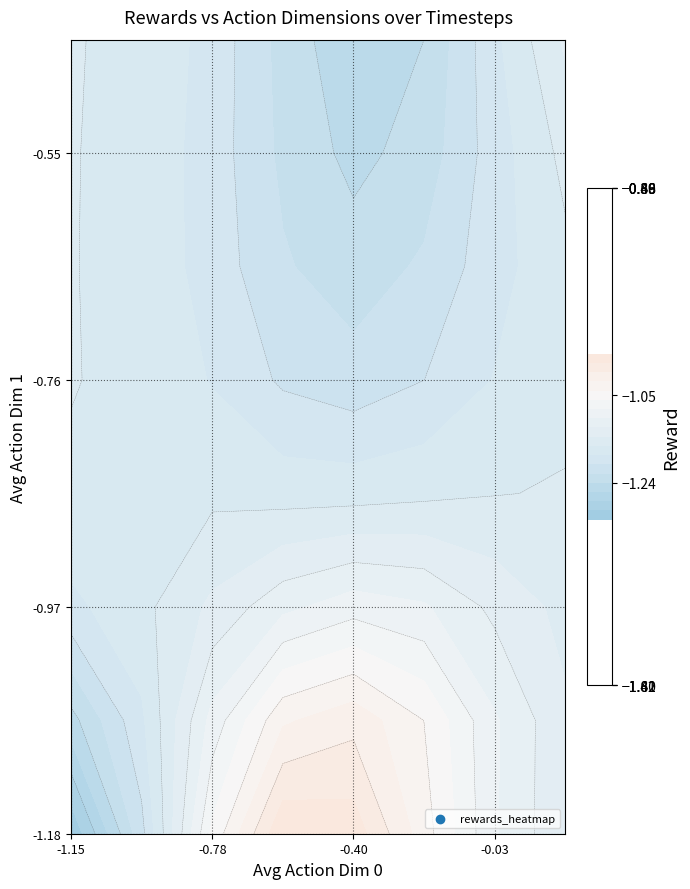

The t20 series shows -0.6 at 0. True or false?

False